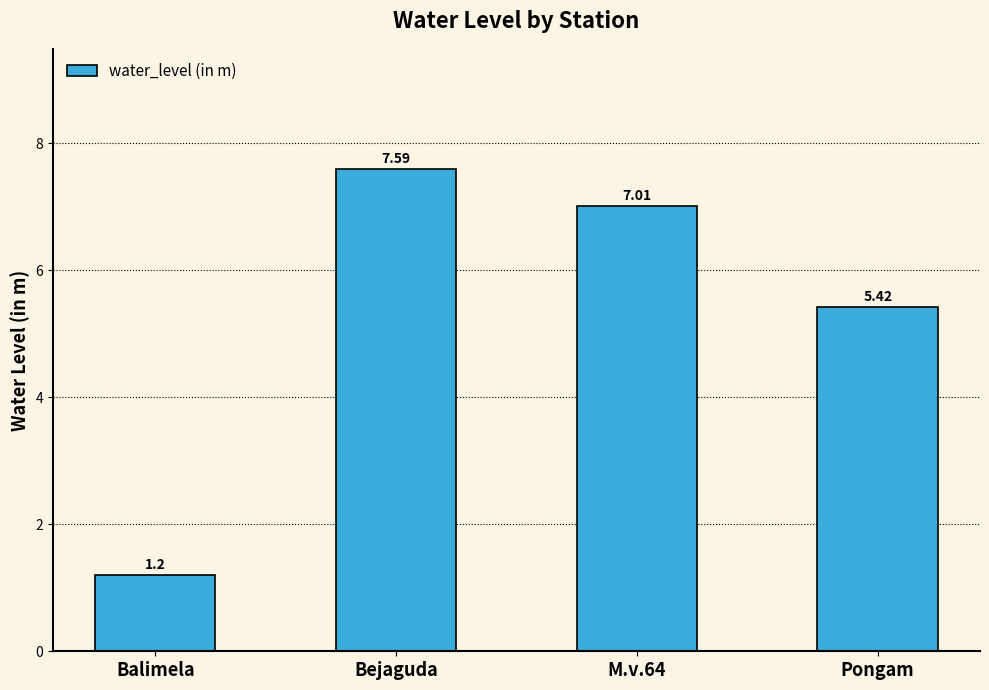

Which has a higher value, Pongam or M.v.64?

M.v.64